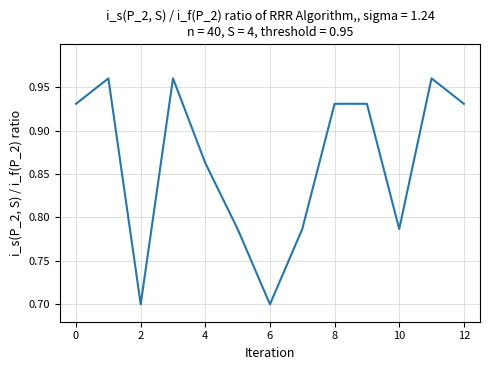

What is the difference between the maximum and minimum values?

0.3